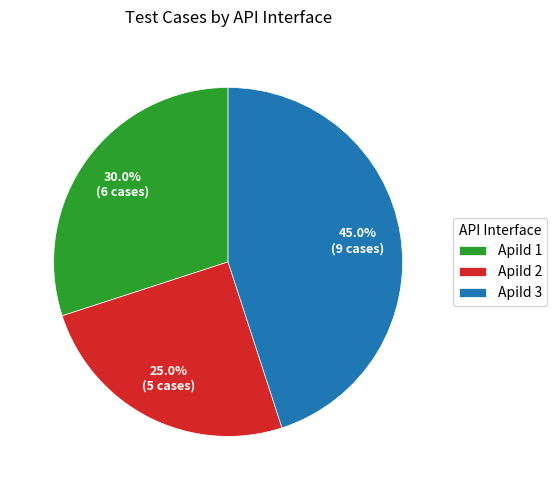

How many segments does this pie chart have?

3